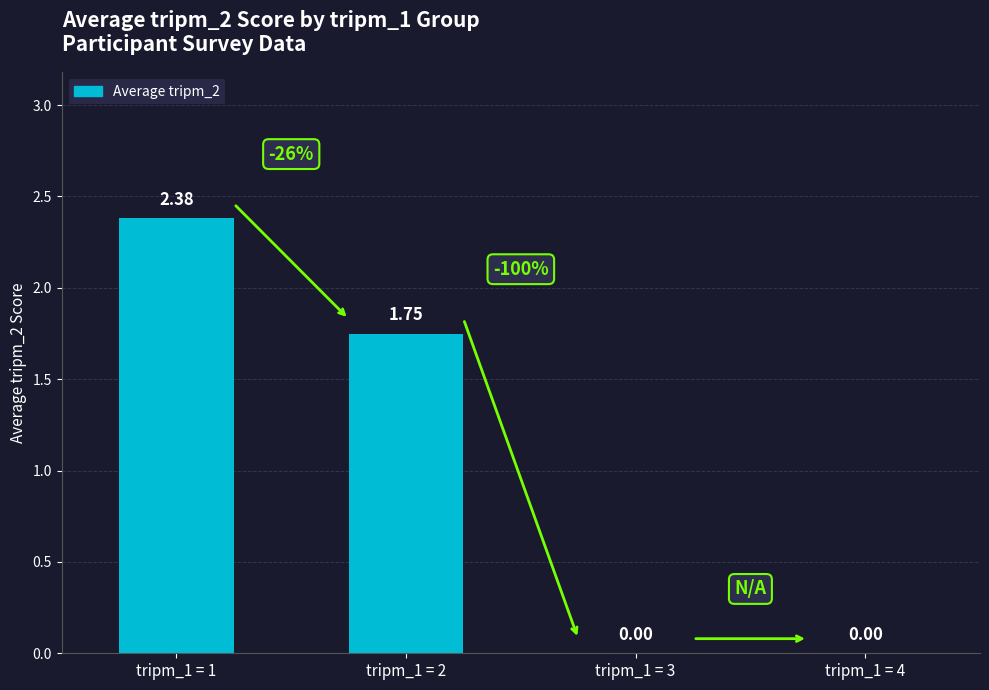

Count the values in the range 0 to 2.

3